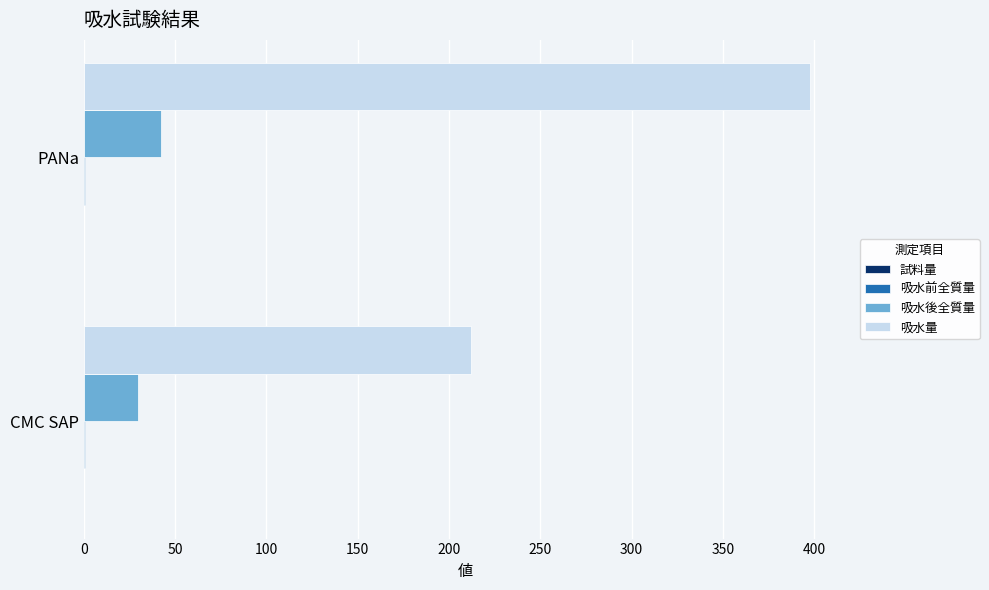

Which series changed the most between CMC SAP and PANa?

吸水量